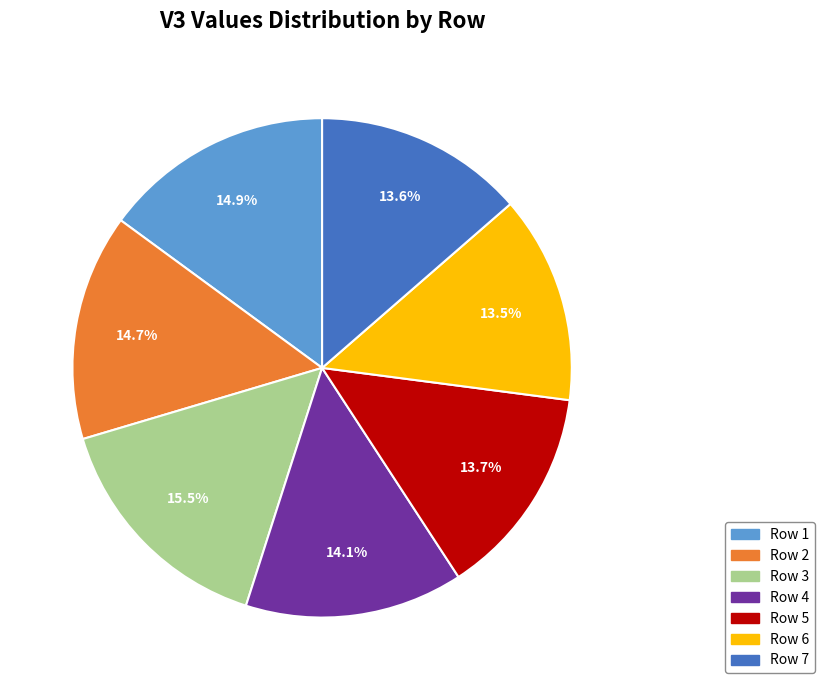

How much of the chart is everything except Row 7?

86.4%